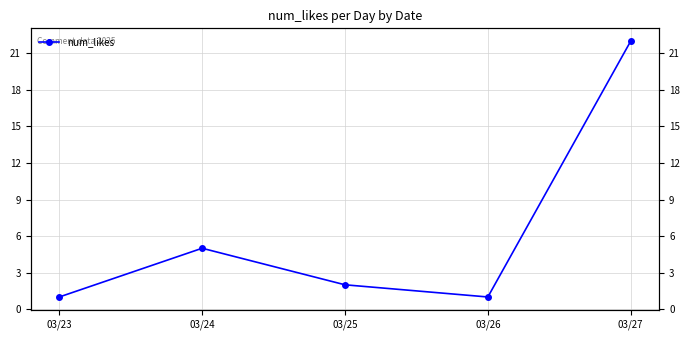

What is the value of the 5th point from the left?

22